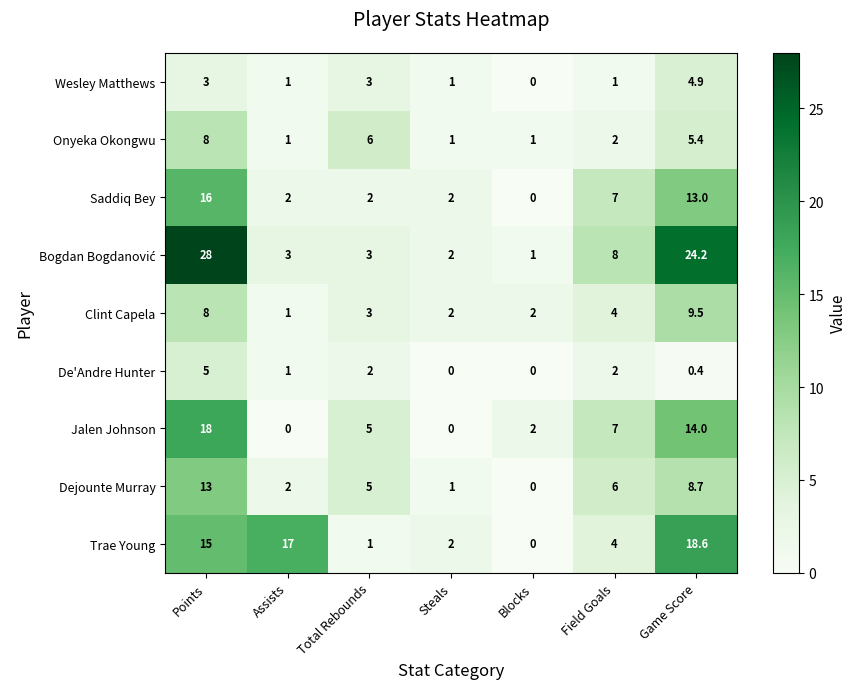

Between Steals and Field Goals, which series saw the biggest shift?

Jalen Johnson